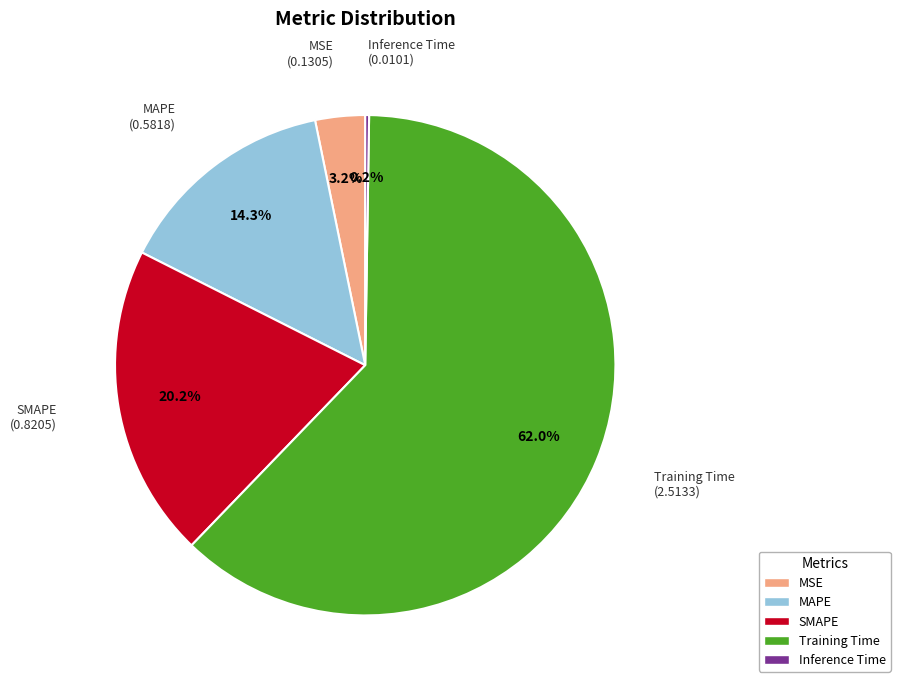

Is Training Time the majority of the pie?

Yes